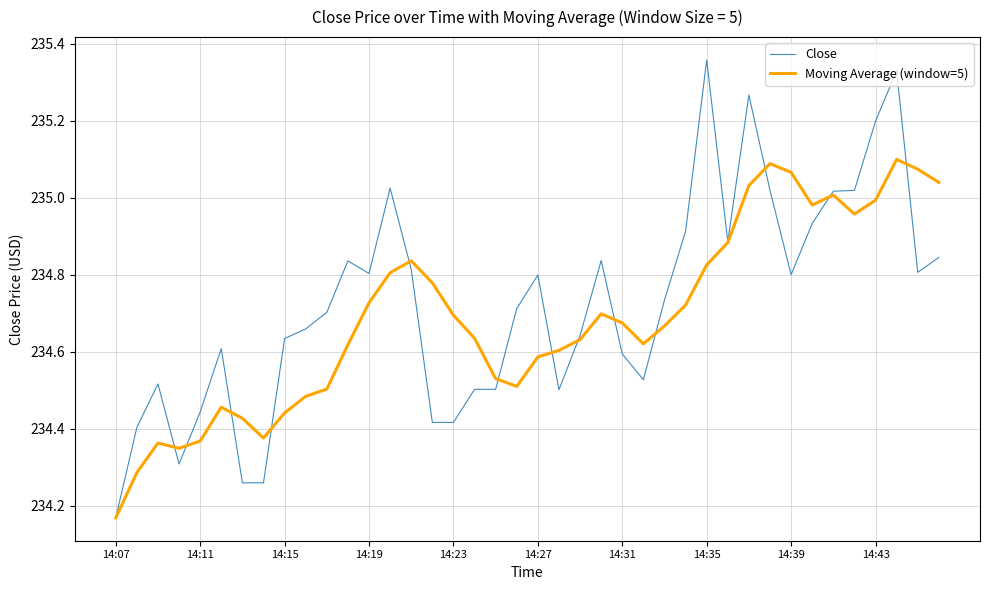

Rank the series by their maximum value, from lowest to highest.

Moving Average (window=5), Close